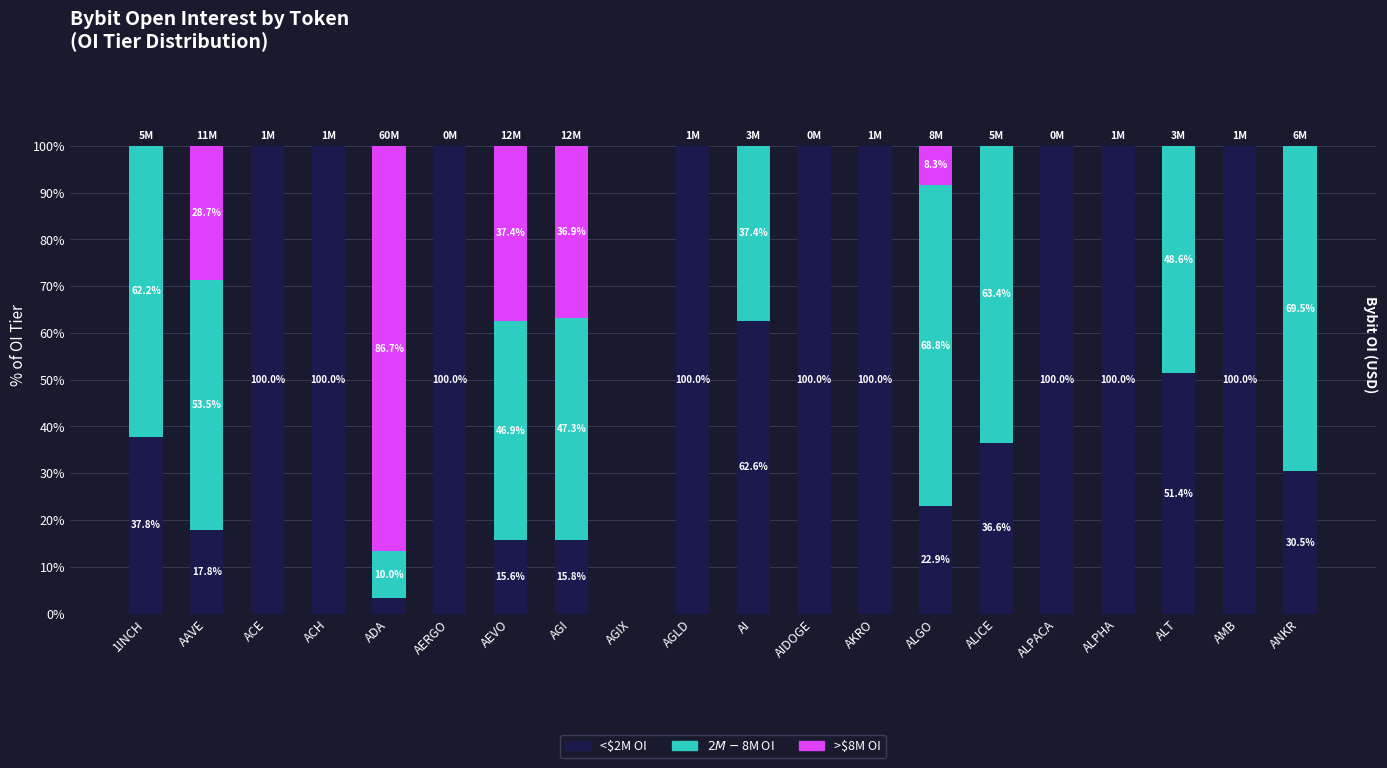

Where does the <$2M OI series first go above 62?

ACE